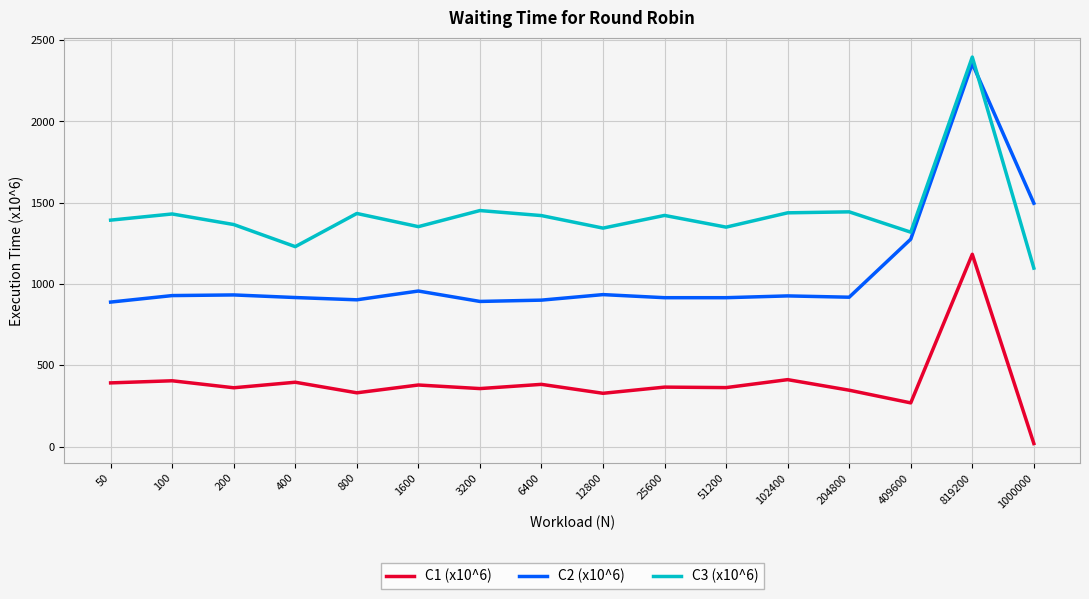

What is the total value across all series at 12800?

2607